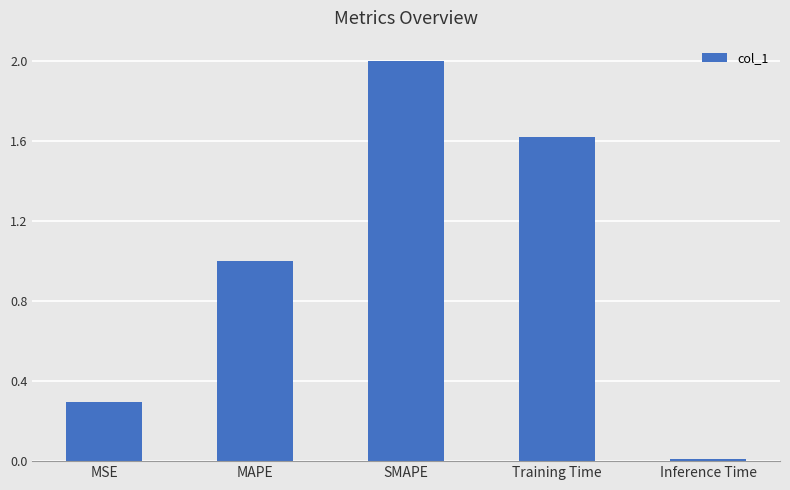

Rank the categories by value from highest to lowest.

SMAPE, Training Time, MAPE, MSE, Inference Time